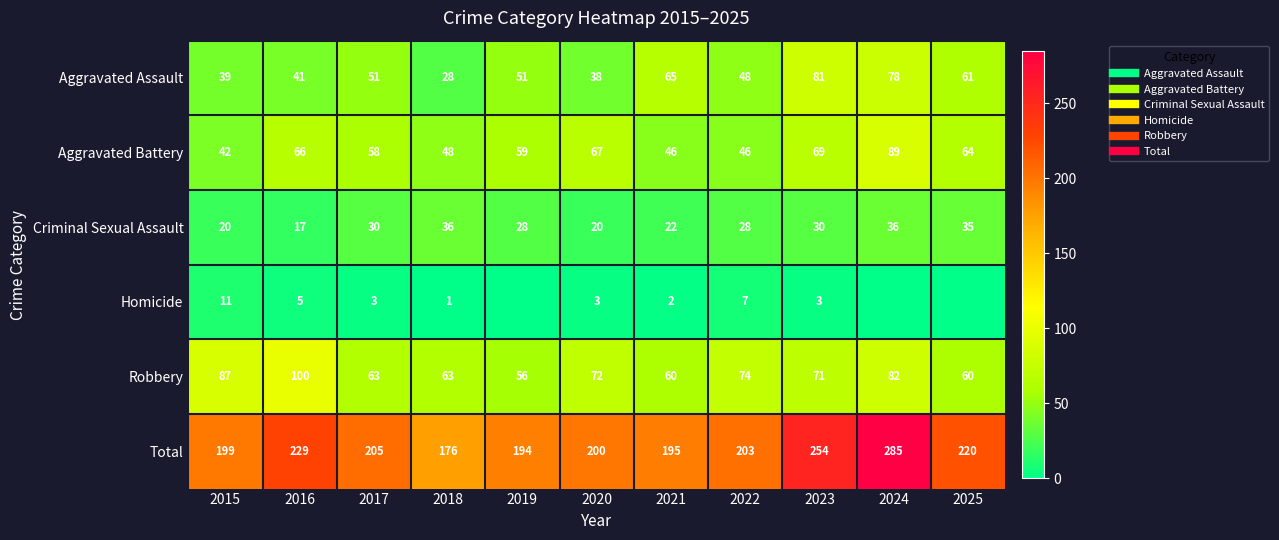

What is the difference between the second highest and minimum values in the Robbery series?

31